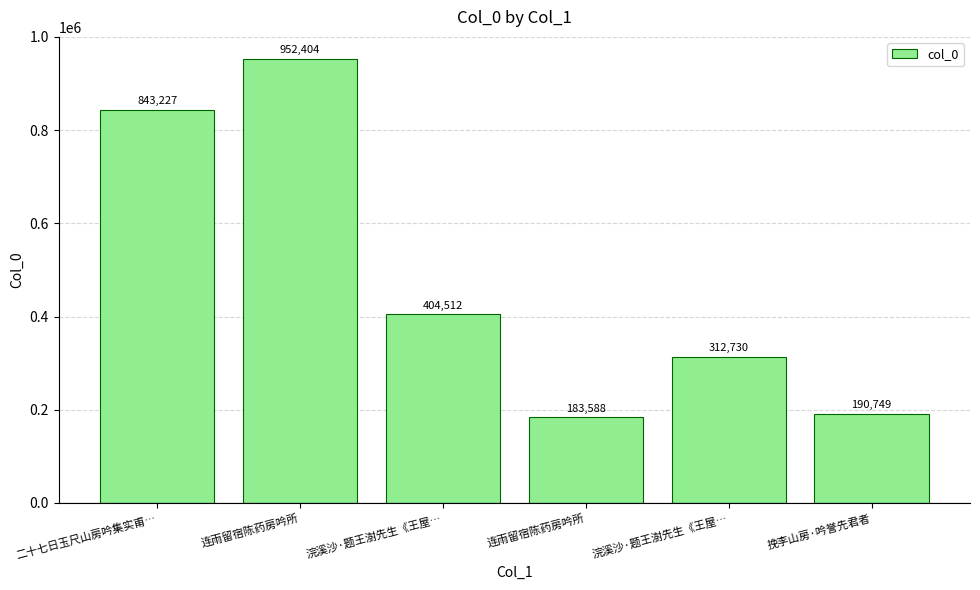

Count the number of categories in the chart.

6